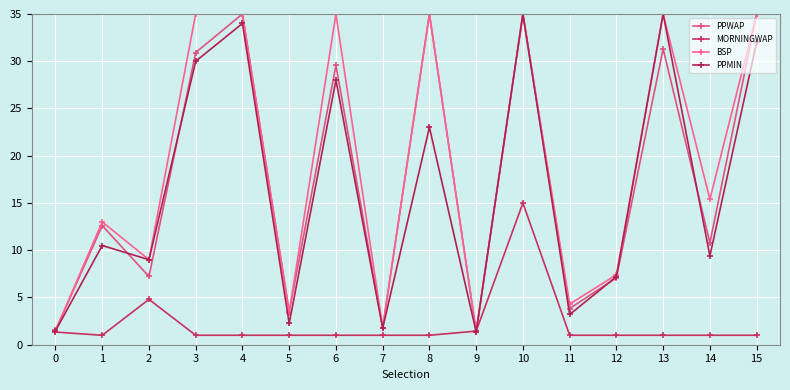

How many data points does each series have?

16